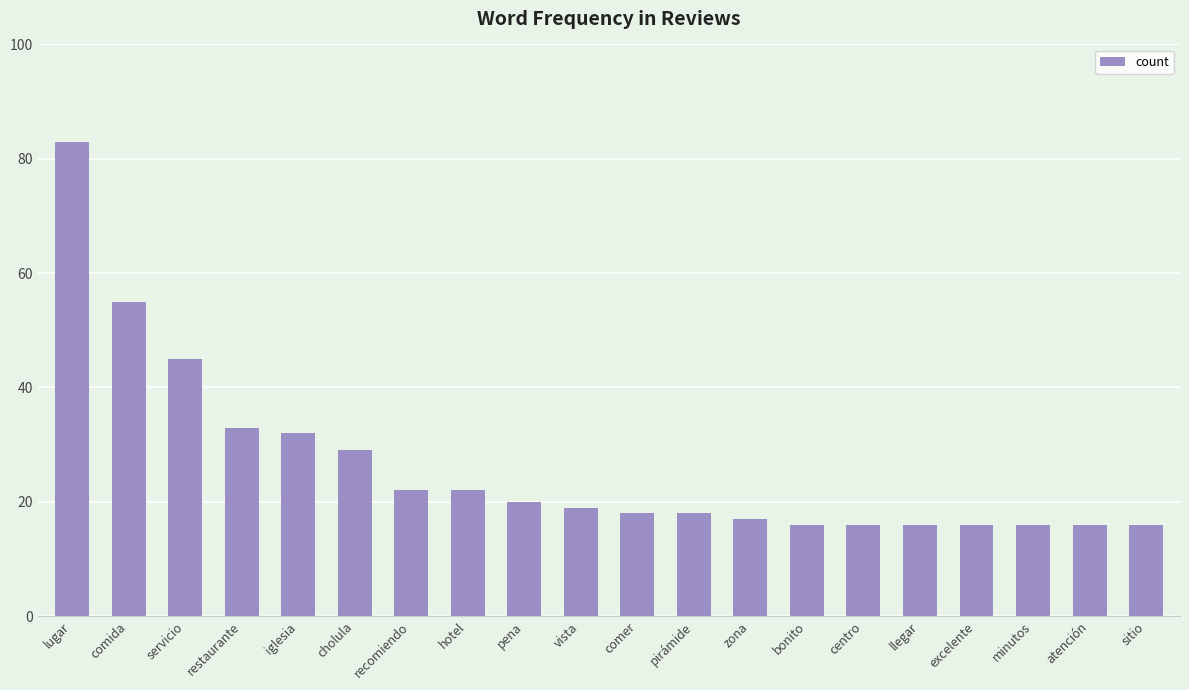

What is the label of the 12th bar from the right?

pena